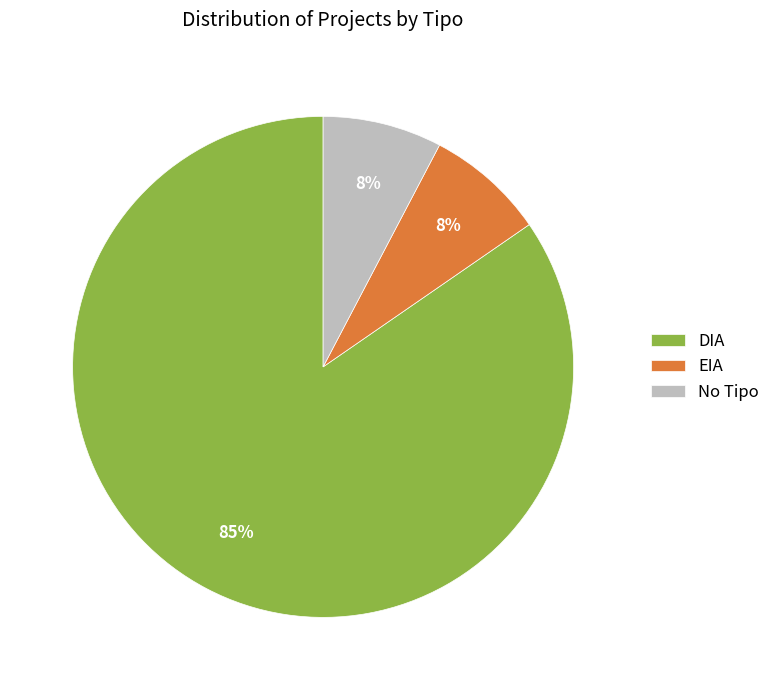

How many segments does this pie chart have?

3